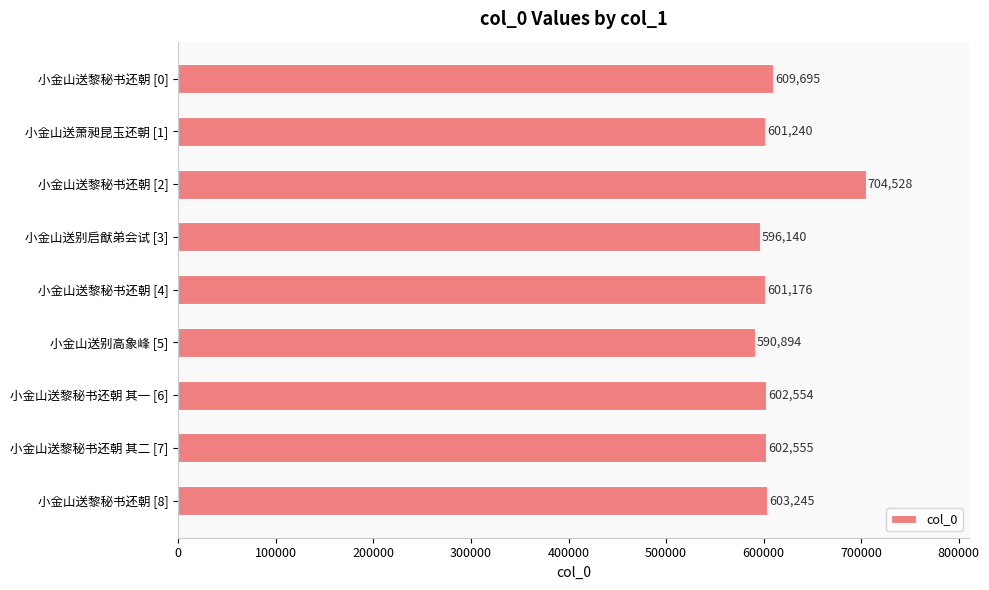

What is the label of the 8th bar from the bottom?

小金山送萧昶昆玉还朝 [1]